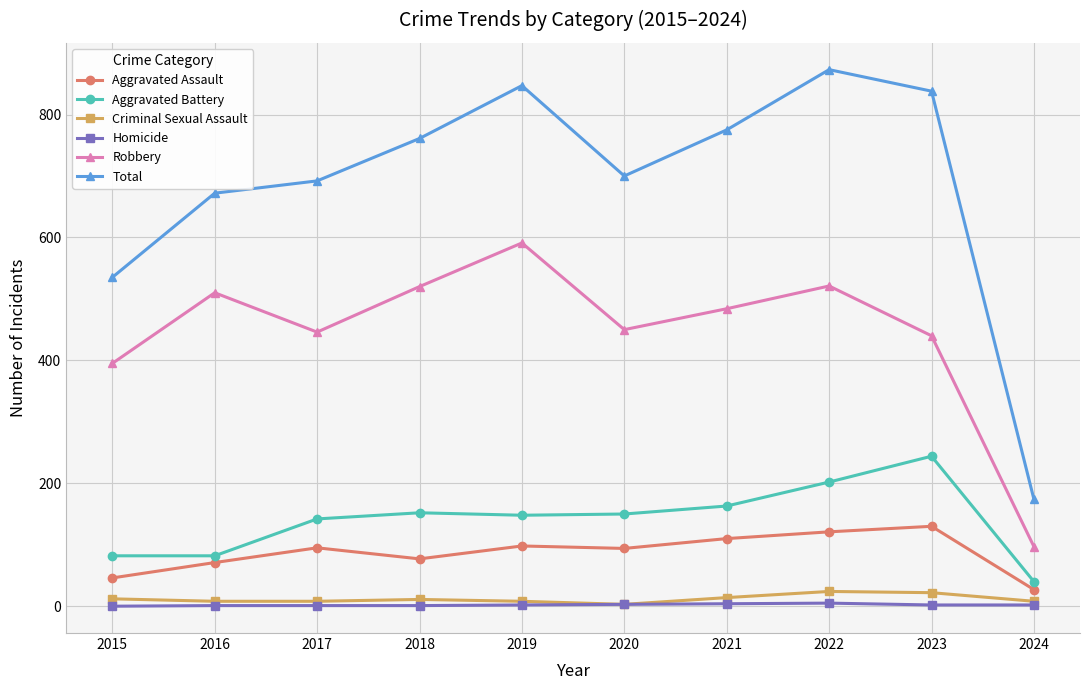

At which category does the chart reach its peak across all series?

2022